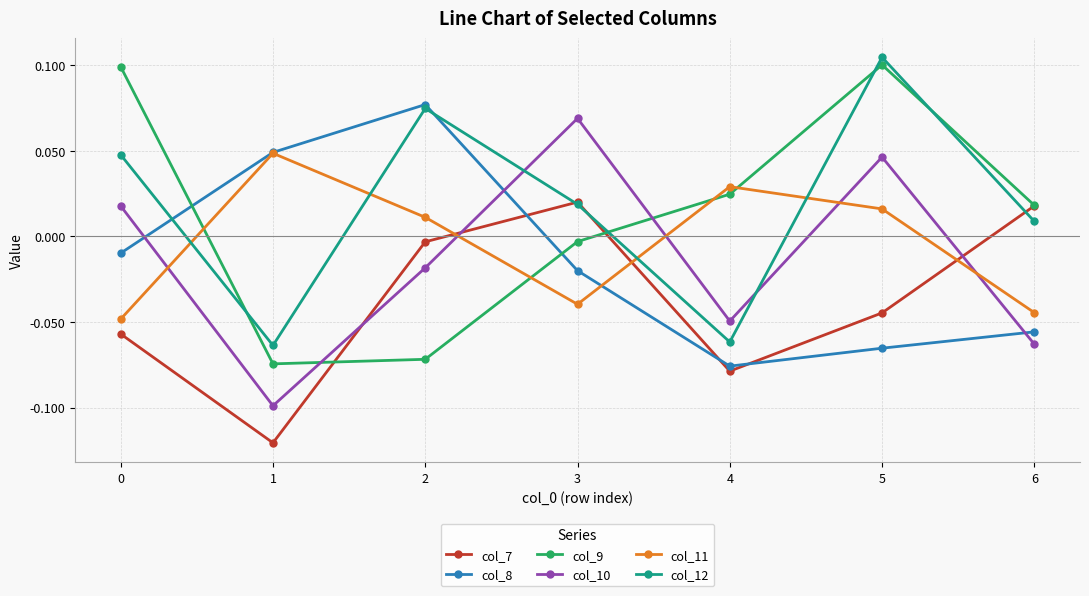

Where is col_9 nearest to the value 0?

3